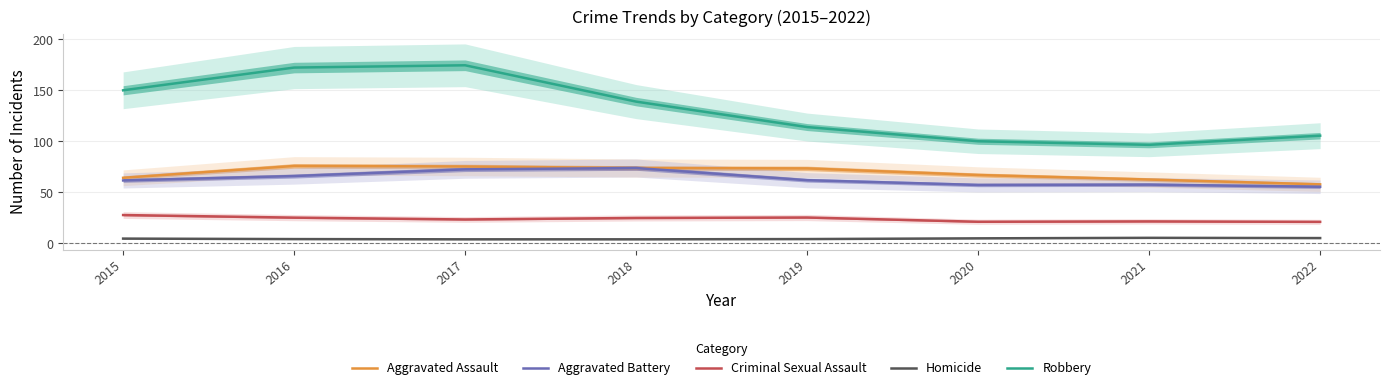

At which label does Homicide reach its minimum?

2017